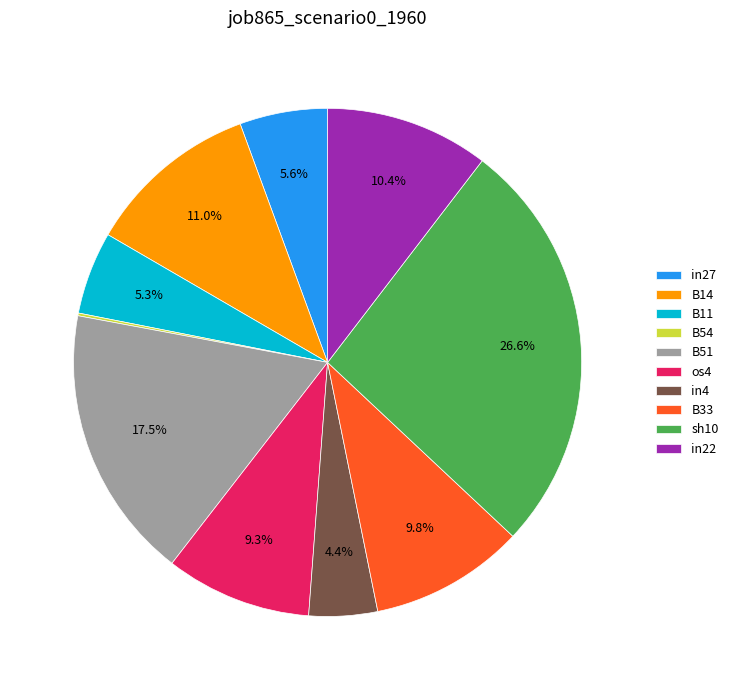

Between B14 and in22, which is larger?

B14